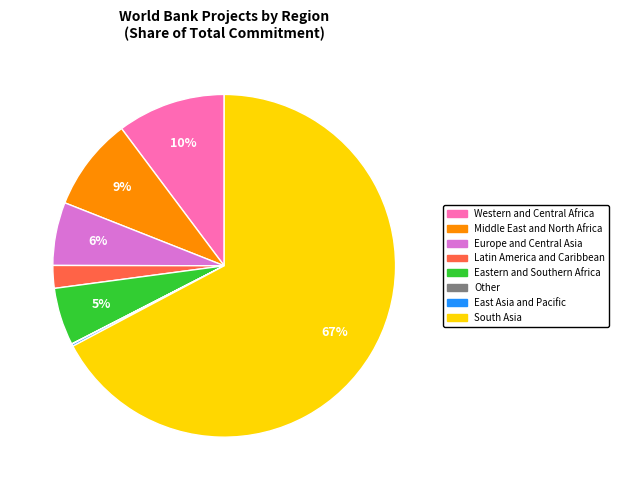

Is there a majority slice in this chart?

Yes